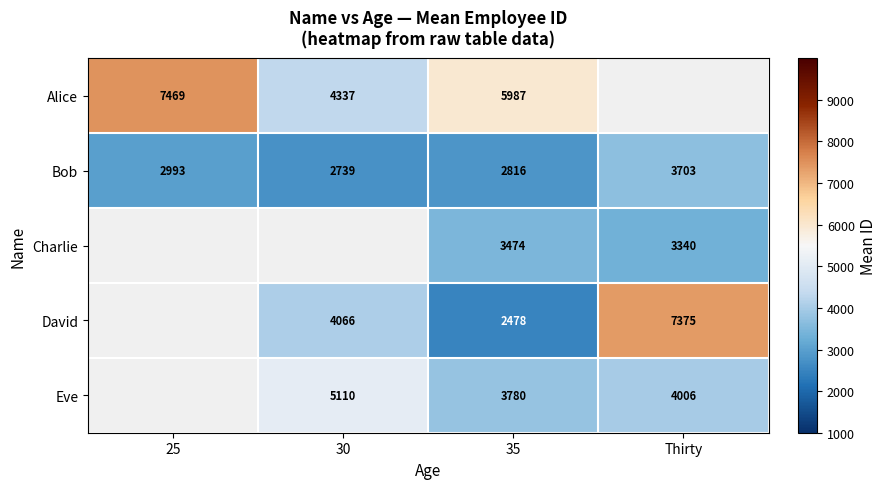

Which label corresponds to the largest value in the chart?

25